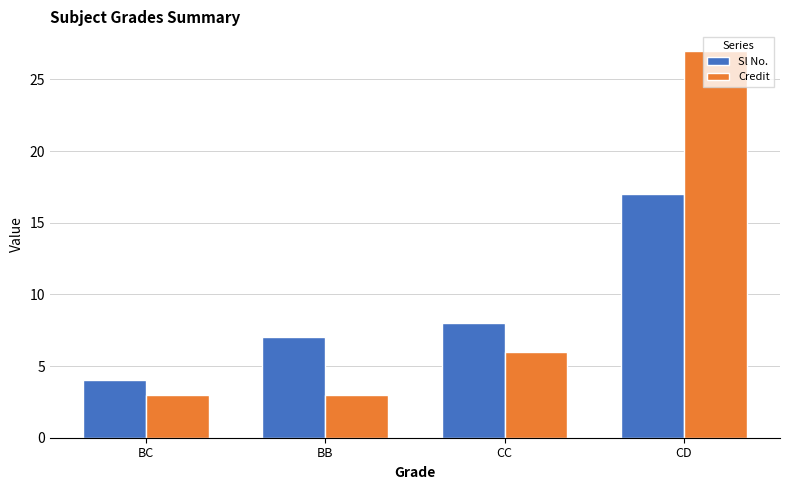

What is the value of the Sl No. bar at the 3rd from the left?

8